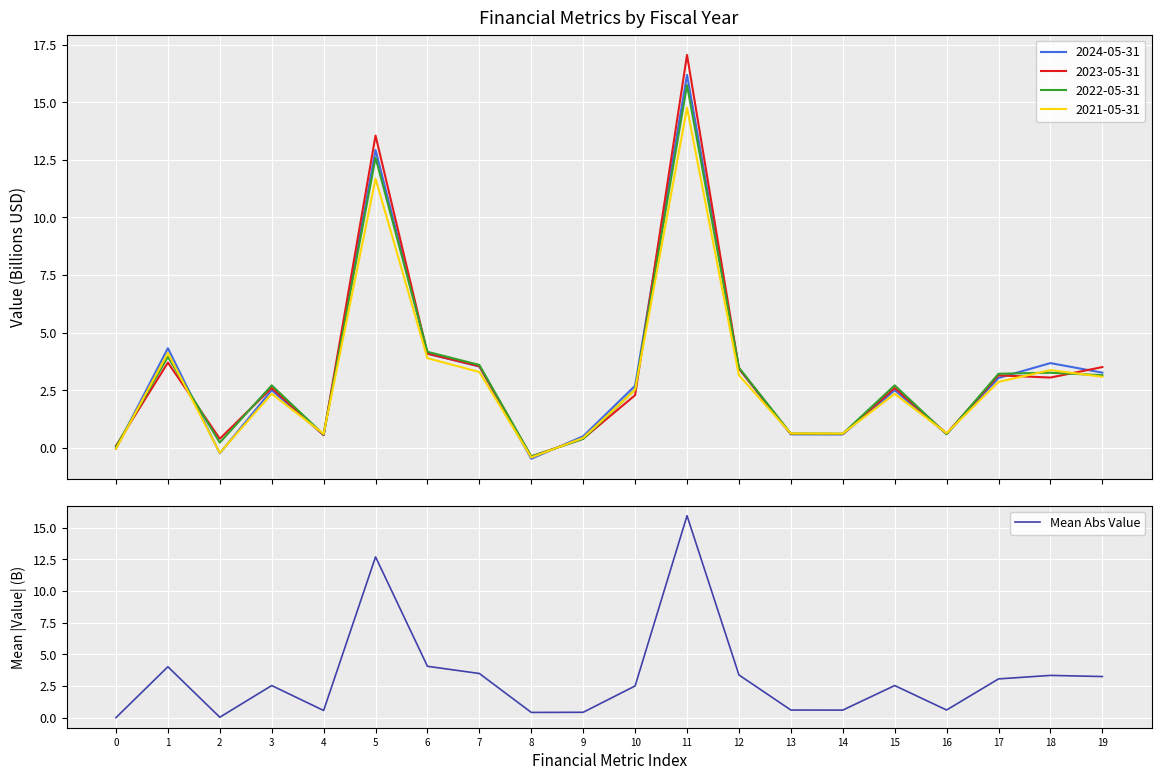

How many points are higher than both their immediate neighbors (excluding endpoints)?

6